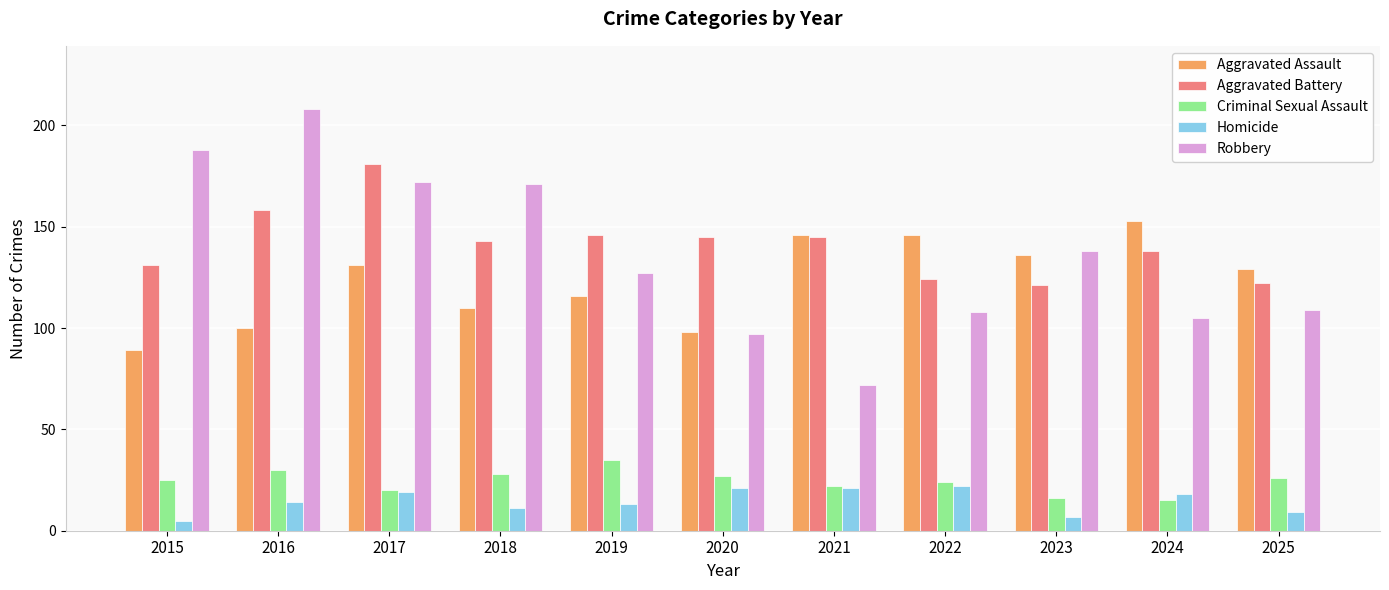

What is the value of the Homicide bar at the 6th from the left?

21